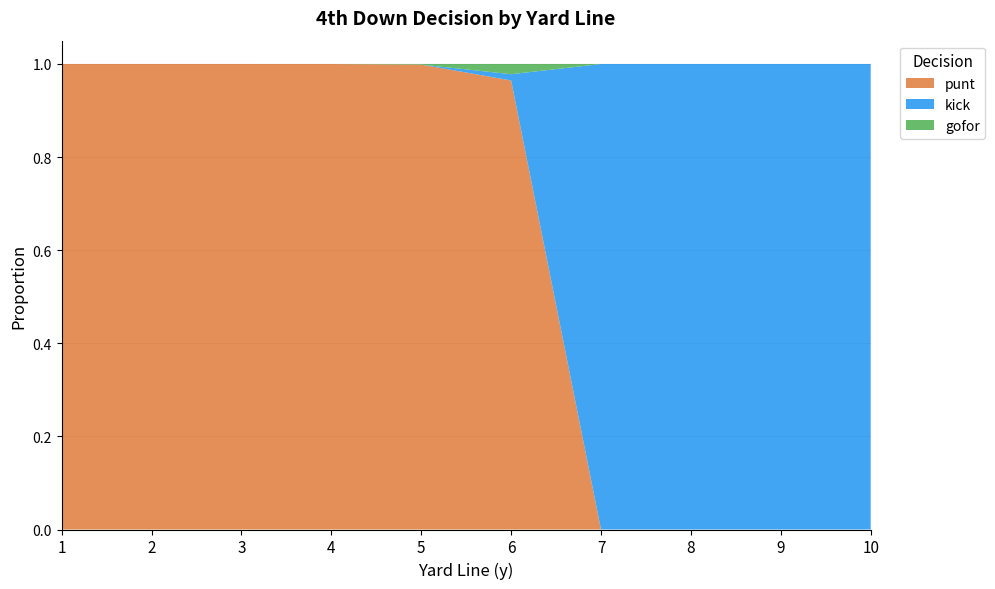

Reading left to right, extract all data points from this chart.

punt: 1.0	1.0	1.0	1.0	1.0	1.0	0.0	0.0	0.0	0.0
kick: 0.0	0.0	0.0	0.0	0.0	0.0	1.0	1.0	1.0	1.0
gofor: 0.0	0.0	0.0	0.0	0.0	0.0	0.0	0.0	0.0	0.0